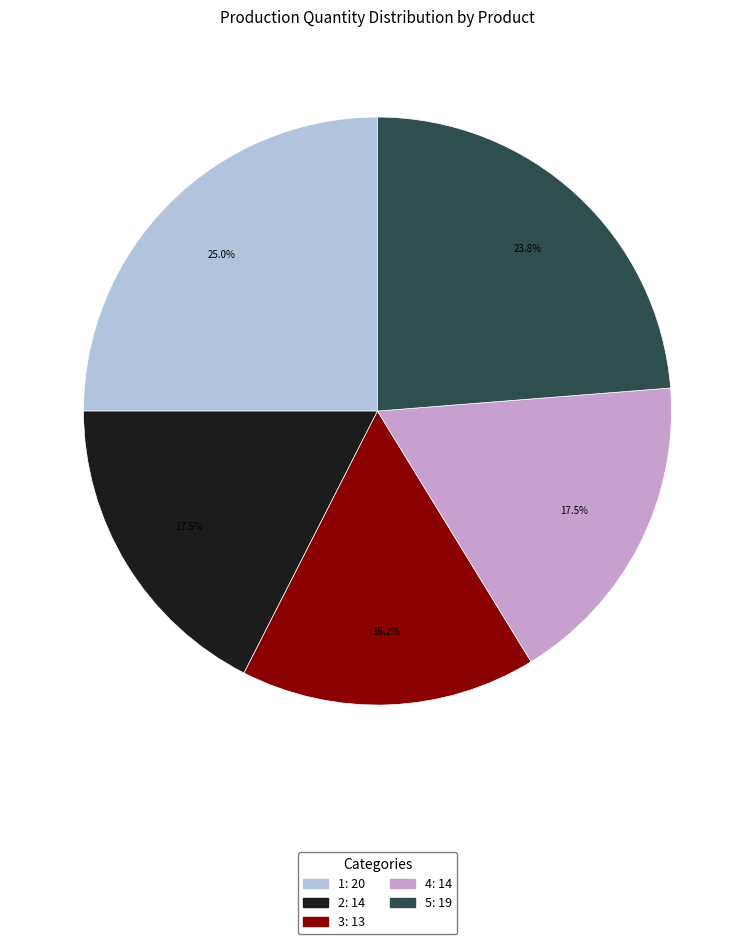

What is the total percentage of 2 and 1?

42.5%